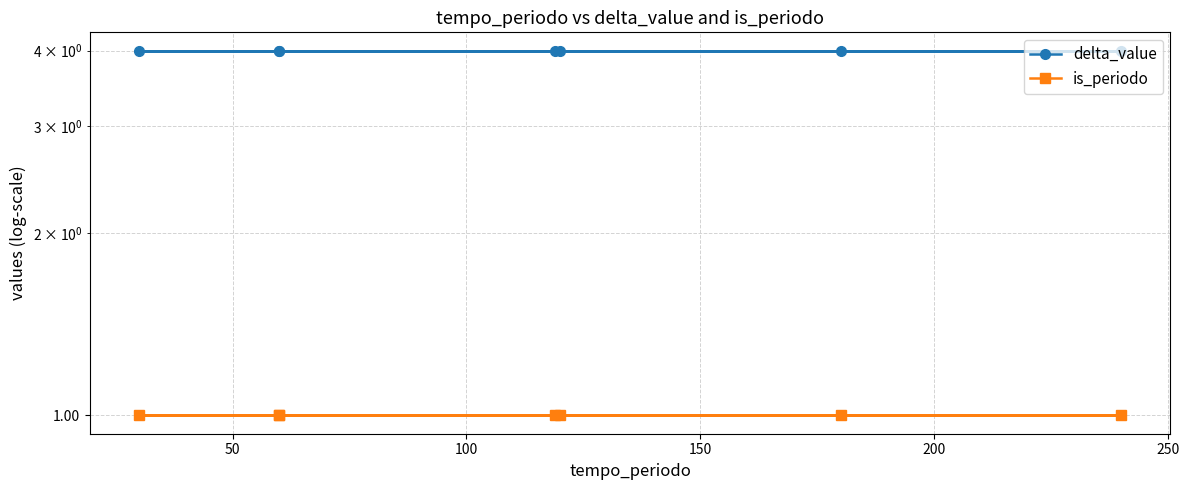

True or false: delta_value has more than 0 points higher than both neighbors.

False